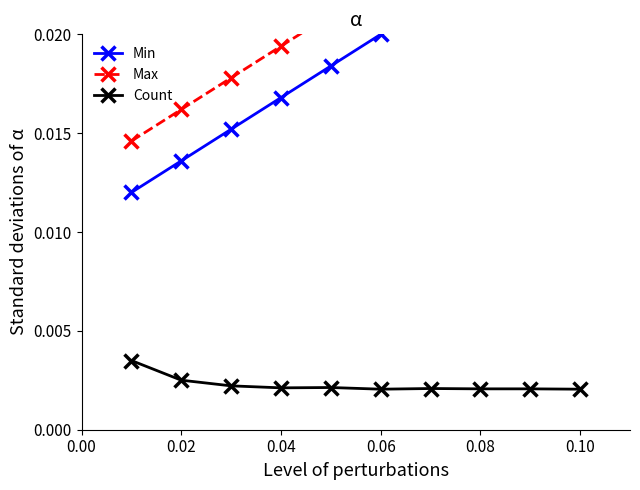

How many series are shown in this chart?

3